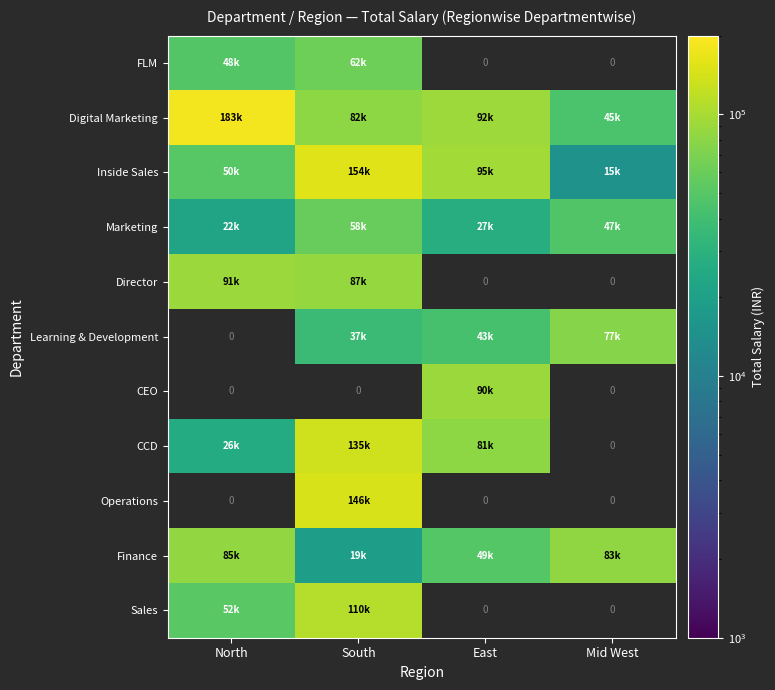

Which series has the widest spread of values?

Inside Sales